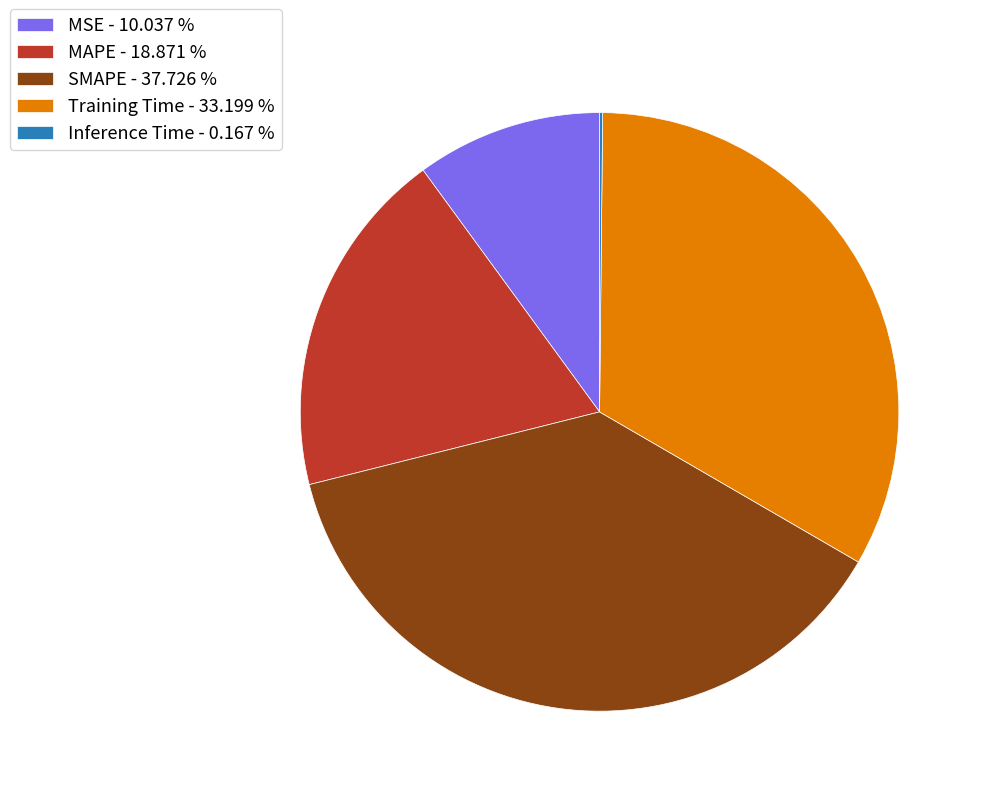

Is the sum of SMAPE - 37.726 % and MAPE - 18.871 % greater than half?

Yes